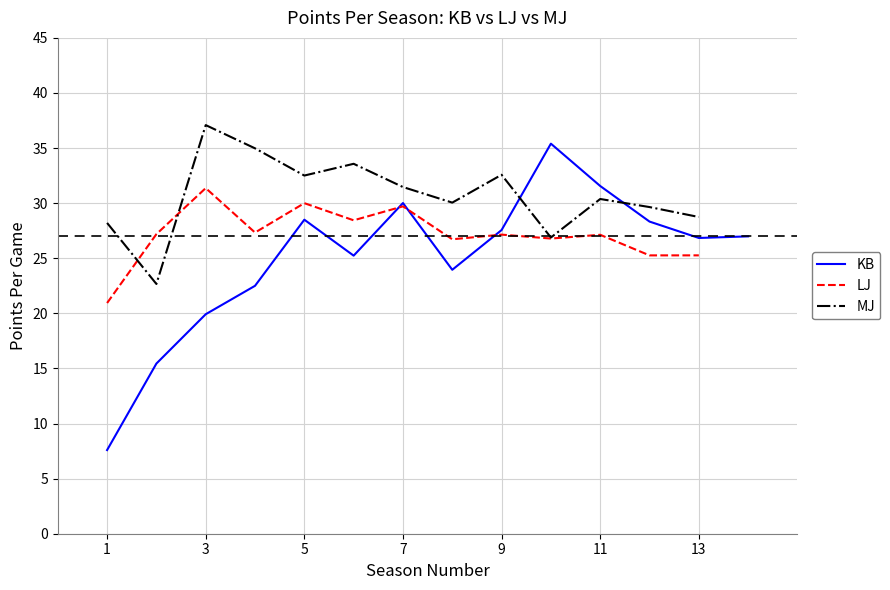

Which series has the largest total across all categories?

MJ PTS